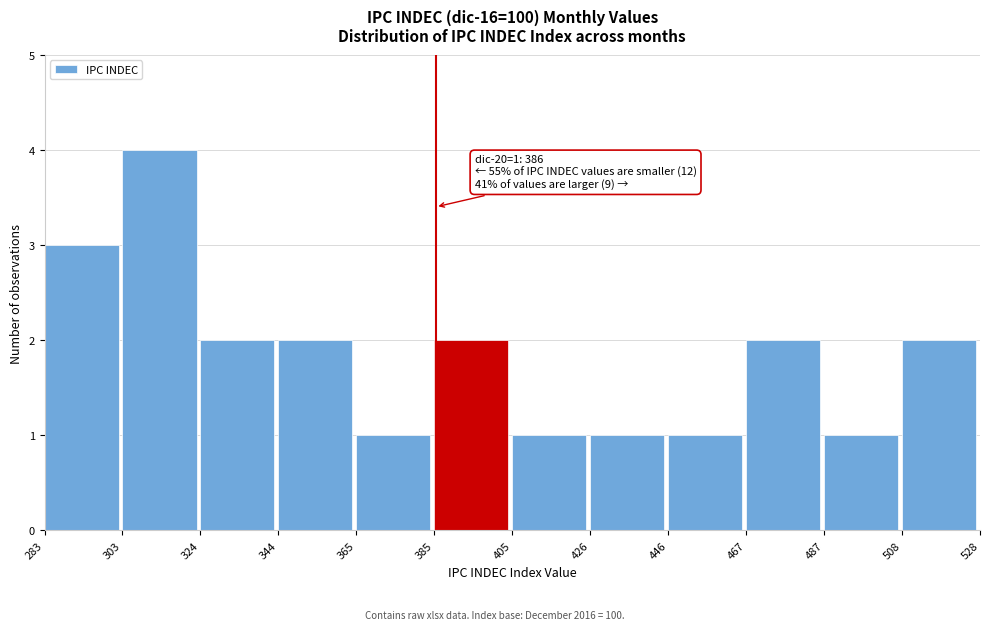

Which range on the x-axis has the tallest bar?

303 to 324